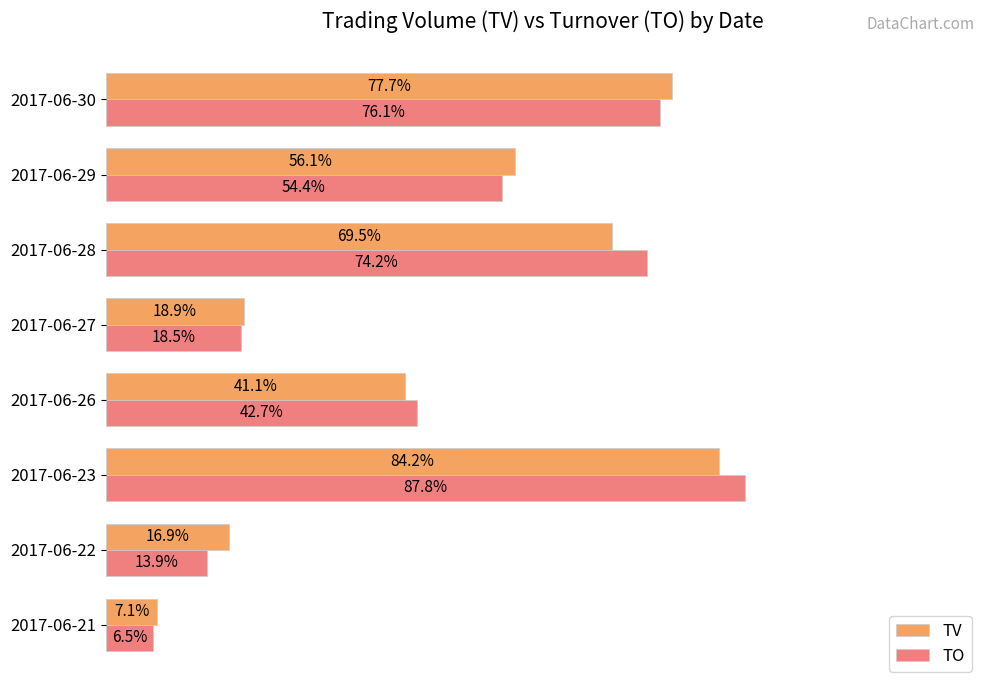

At which category is the sum across all series the highest?

2017-06-23